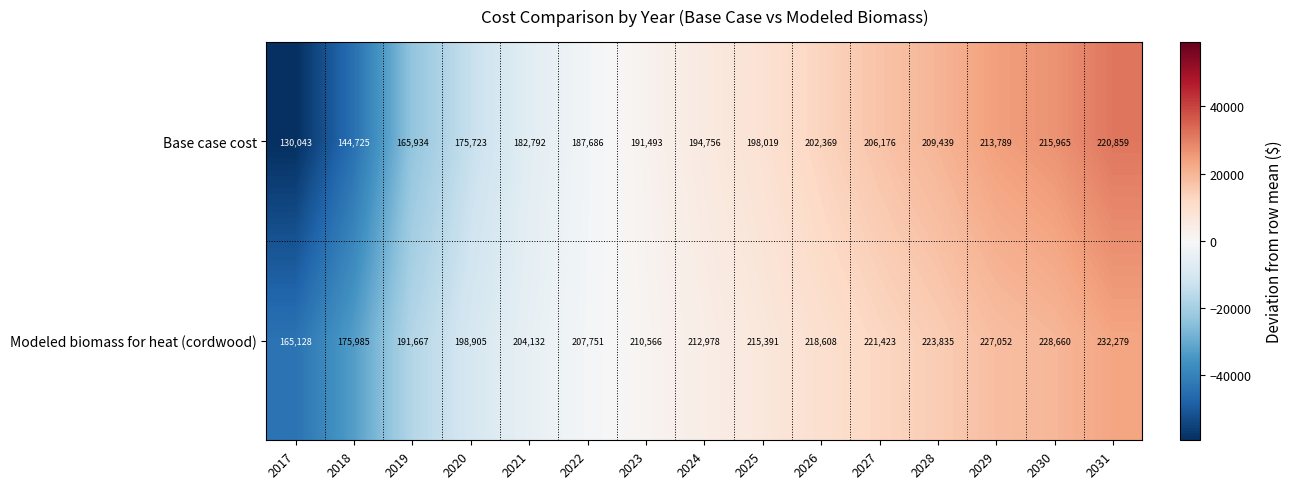

Which series has the widest spread of values?

Base case cost